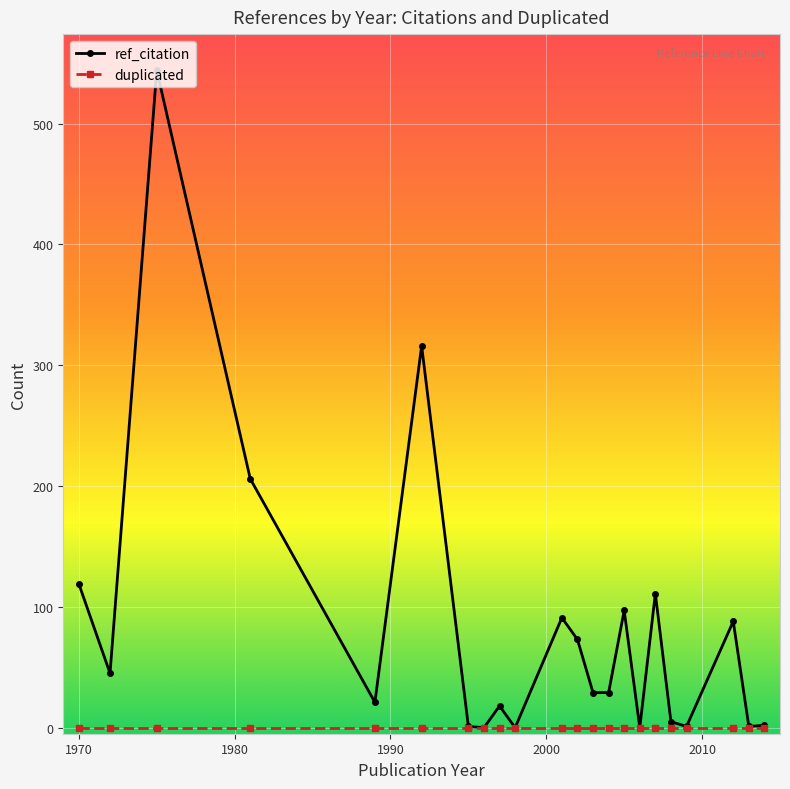

Which series has the widest spread of values?

ref_citation